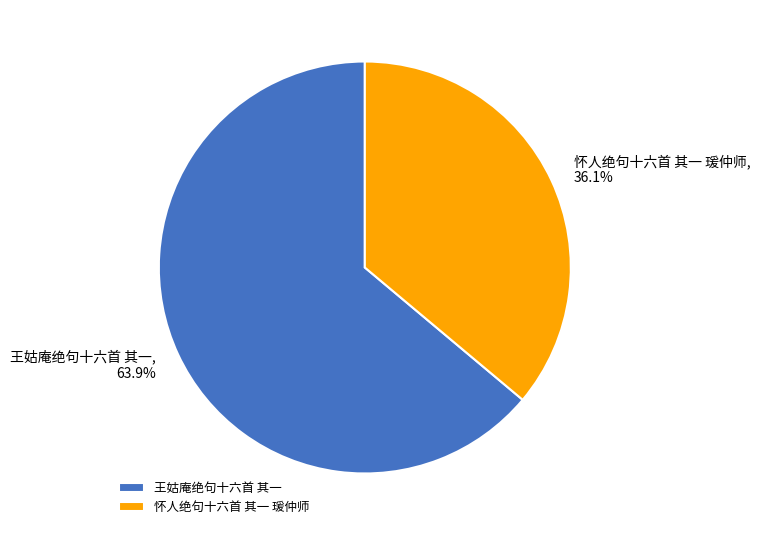

To the nearest percent, what is the difference between the largest and smallest slice percentages?

28%